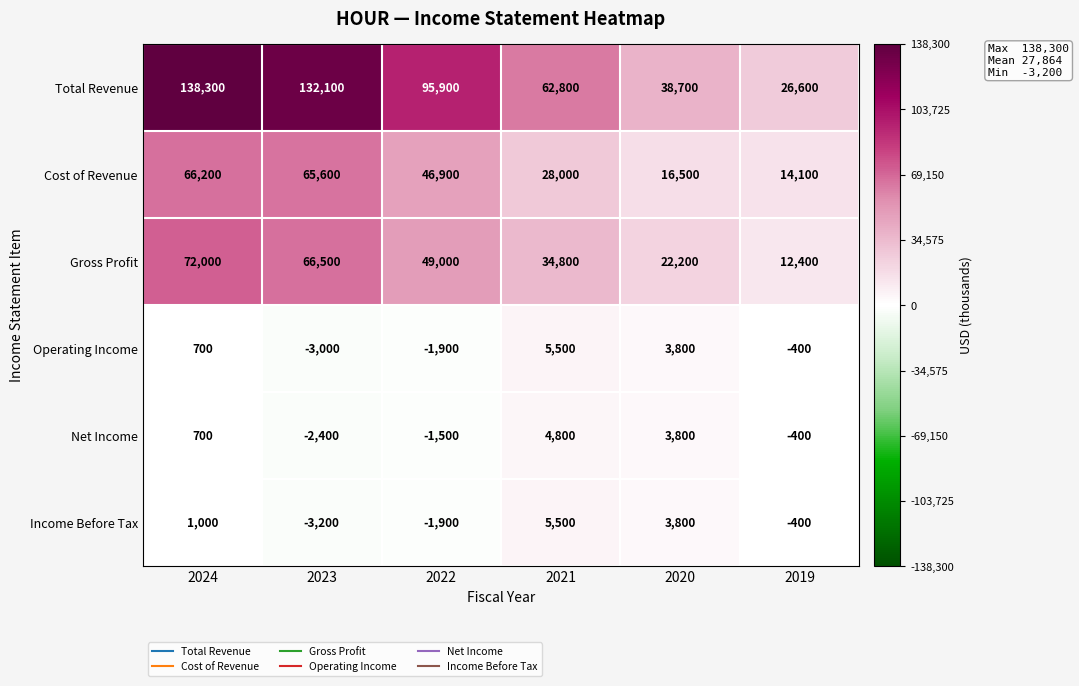

At which category is the sum across all series the highest?

2024